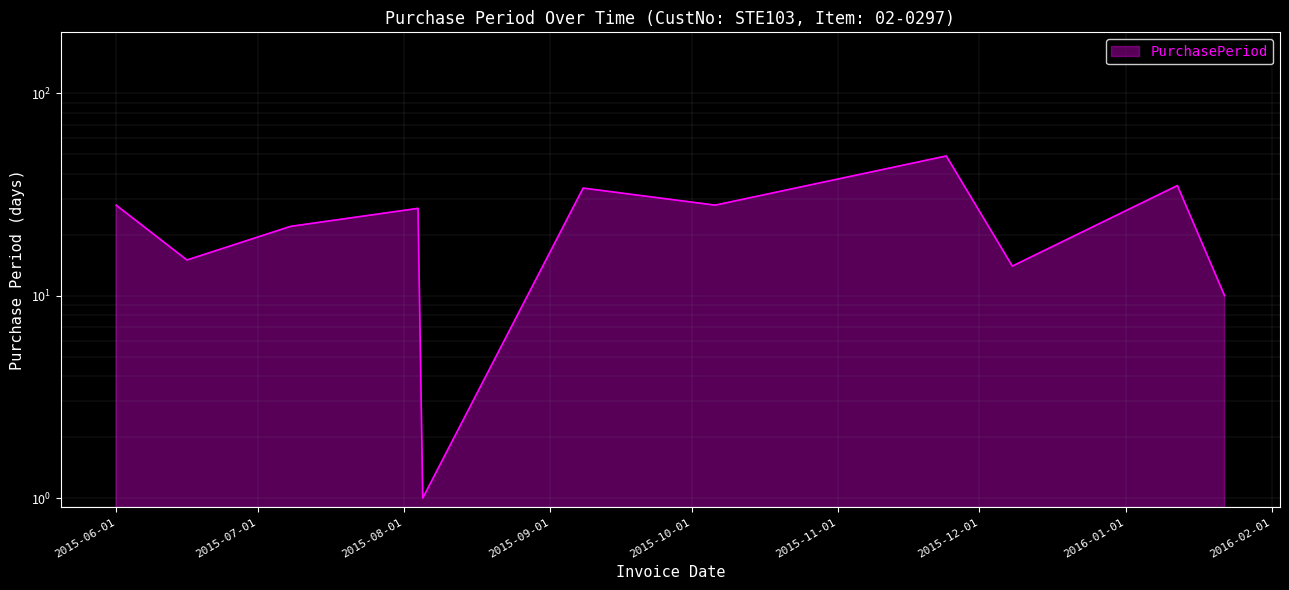

True or false: the data shows 49 at 2015-11-24.

True